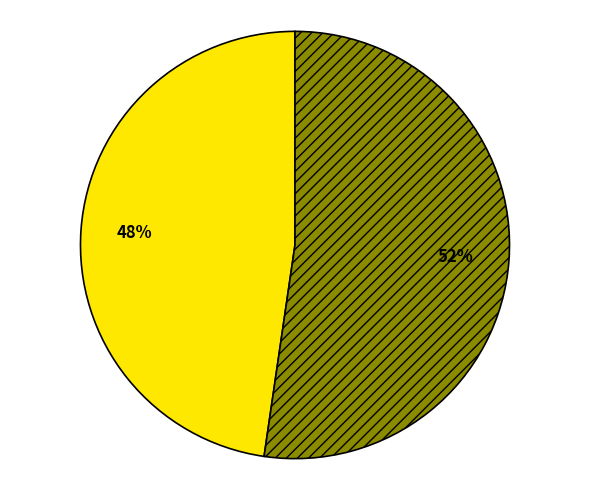

To the nearest percent, what is the average slice percentage?

50%